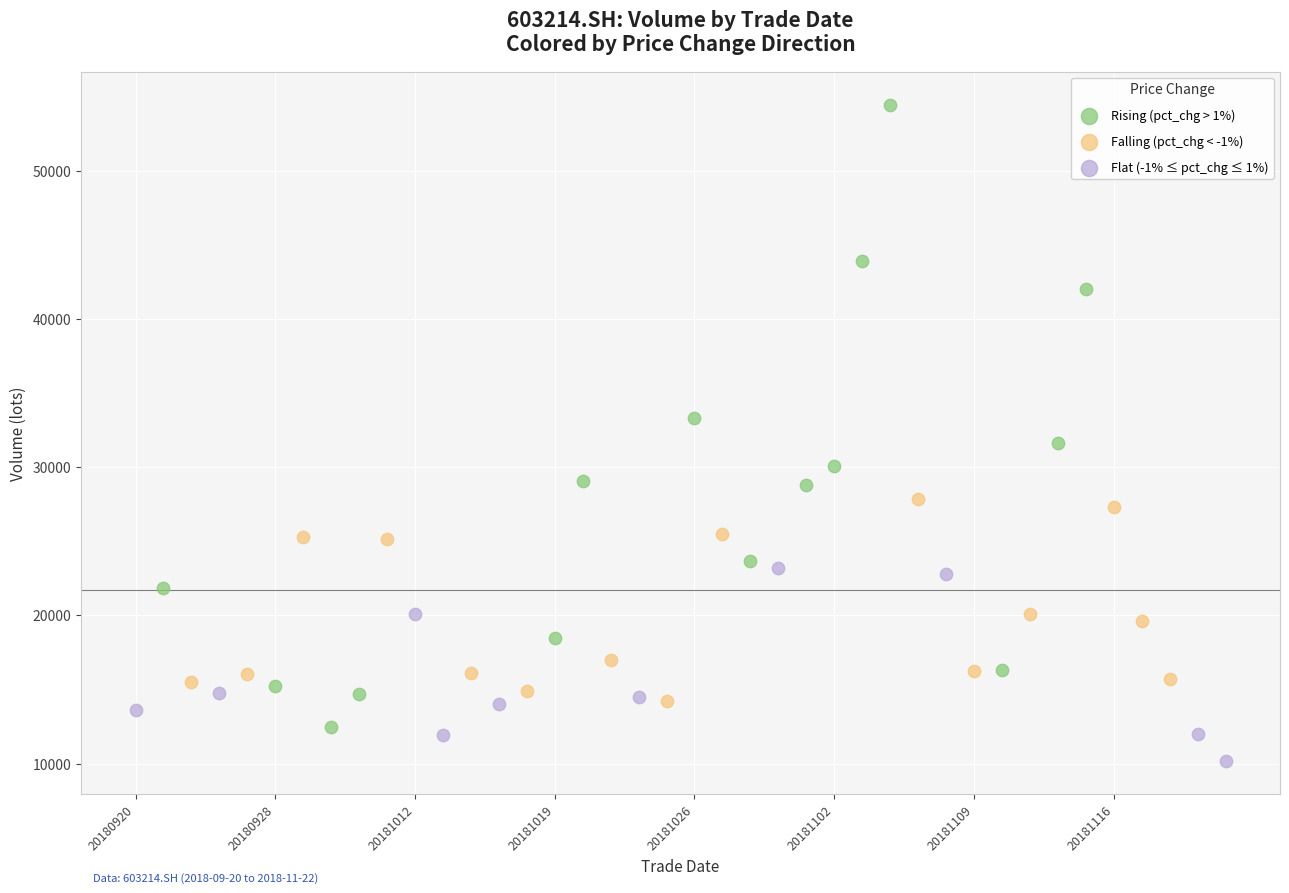

Which series reaches the minimum Y coordinate?

Flat (-1% ≤ pct_chg ≤ 1%)